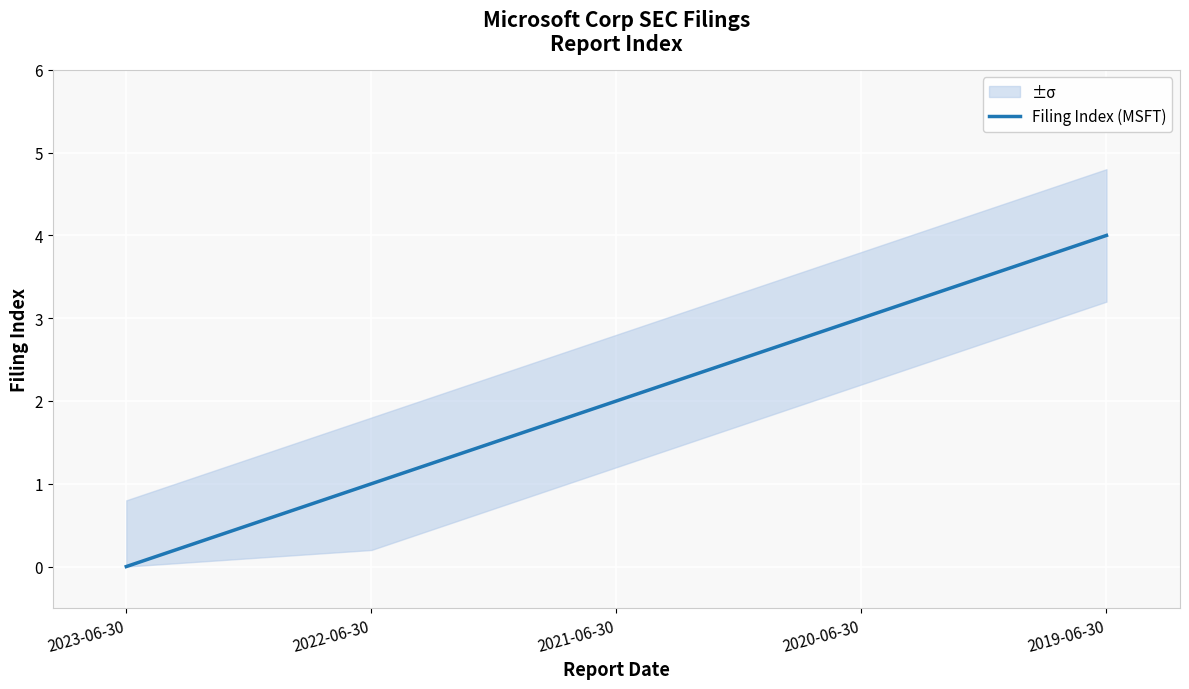

Between 2023-06-30 and 2021-06-30, which is larger?

2021-06-30